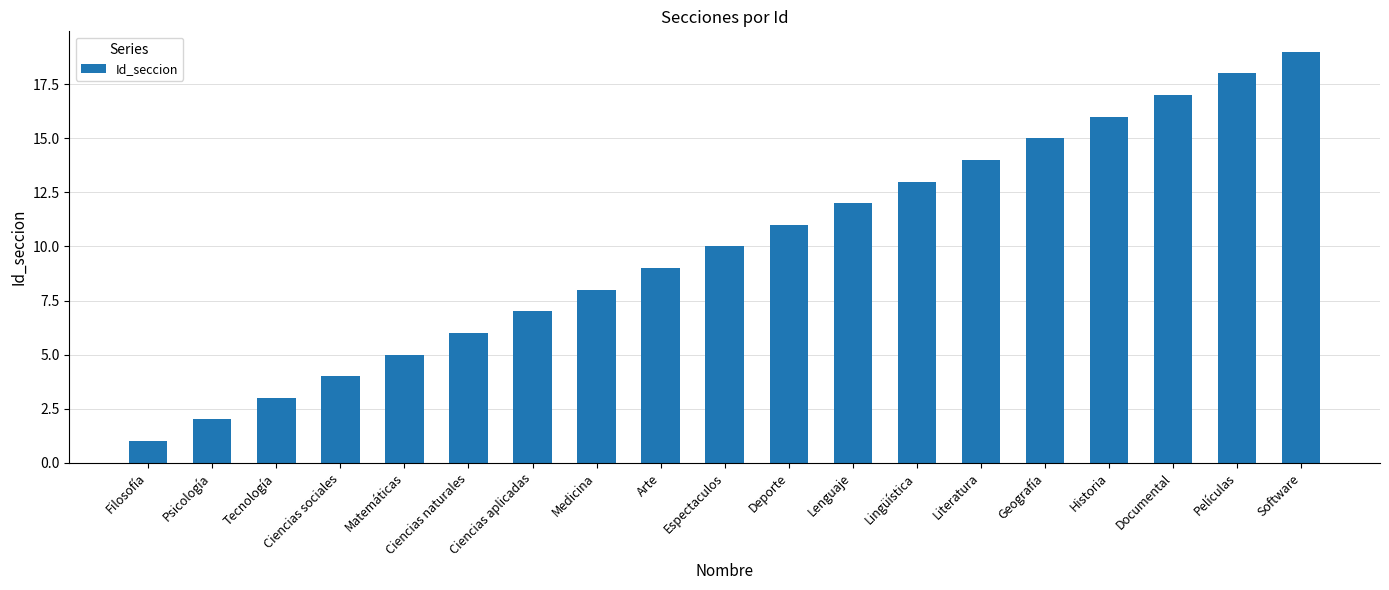

What is the difference between the values at Deporte and Historia?

5